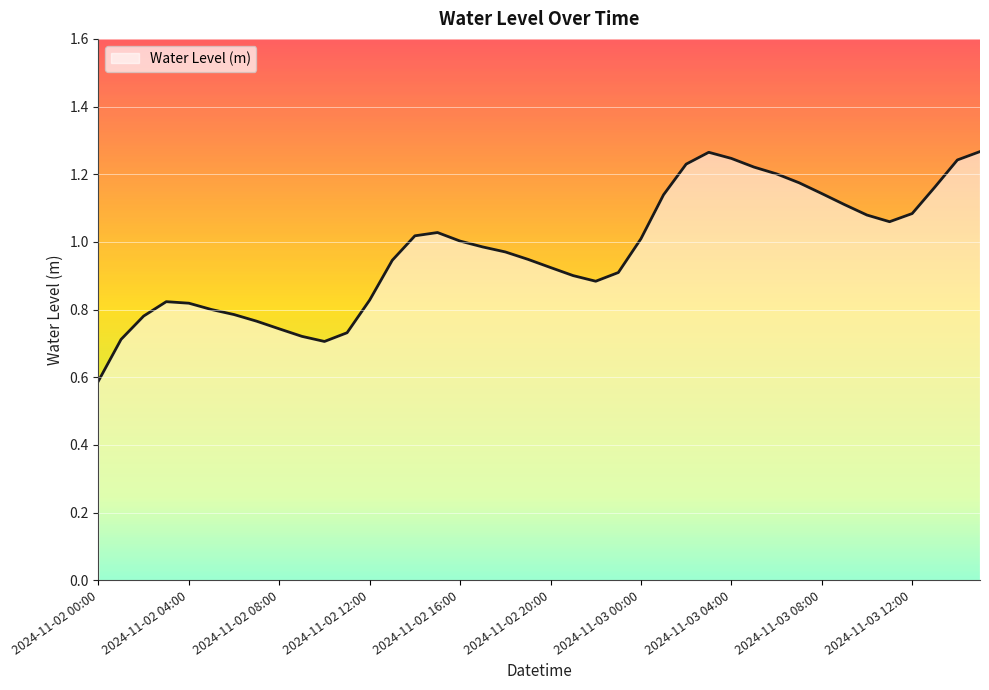

Does the chart display data point markers on the line(s)?

No